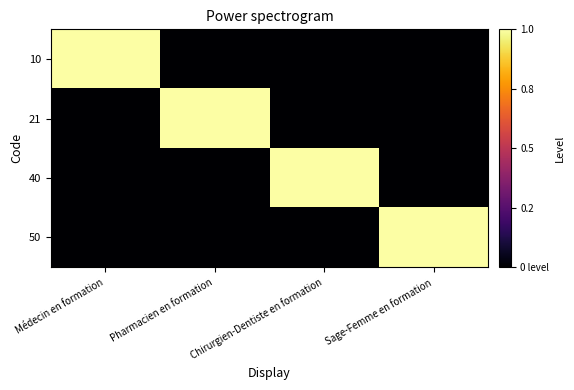

Which series has the largest total across all categories?

10